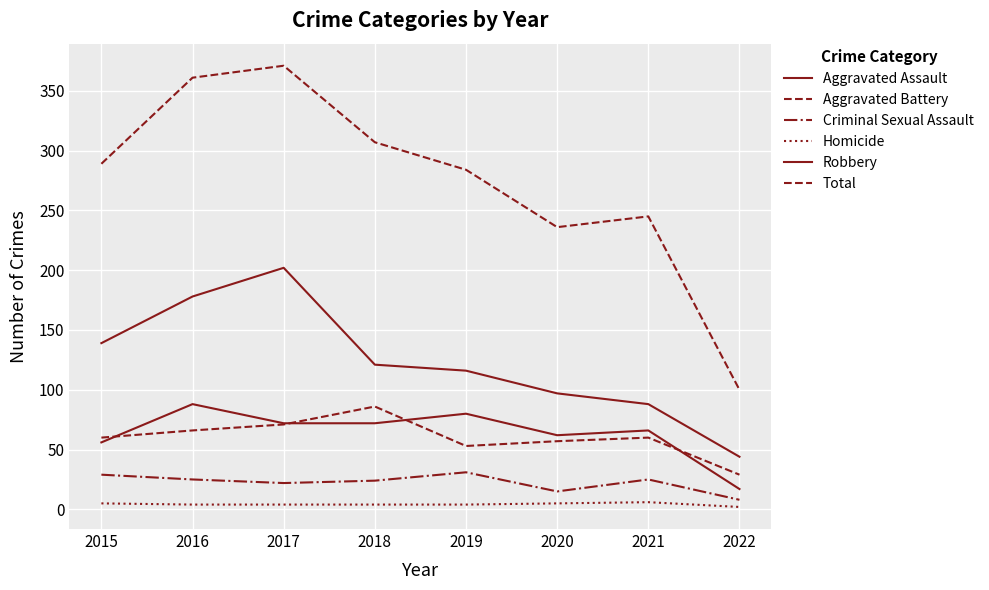

True or false: Criminal Sexual Assault and Aggravated Battery intersect in this chart.

False